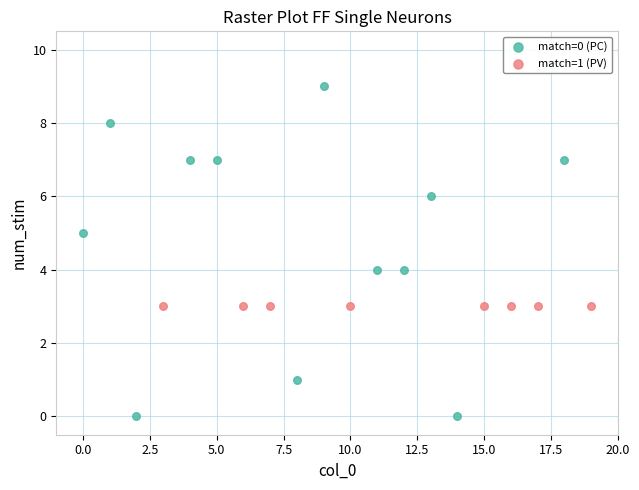

Which series reaches the minimum Y coordinate?

match=0 (PC)